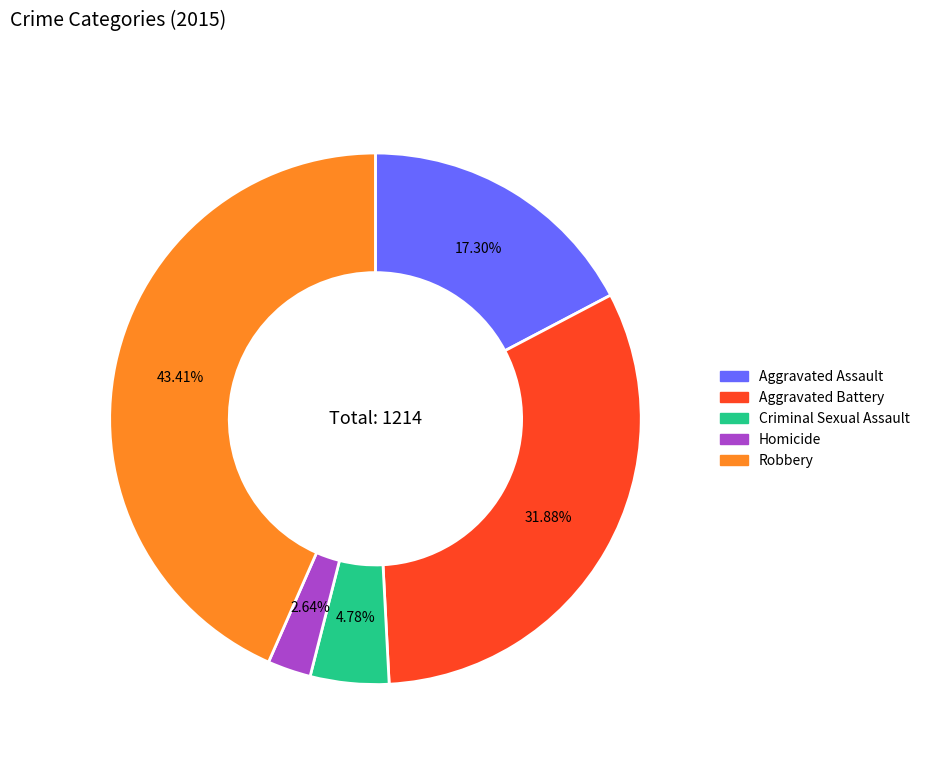

To the nearest percent, what portion does Robbery represent?

43%